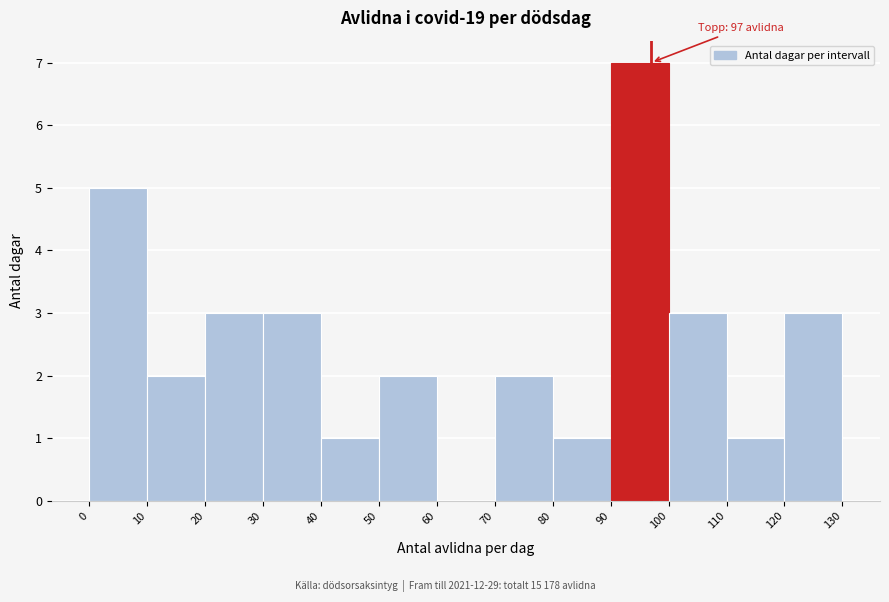

Over which range of the x-axis is the bar tallest?

90 to 100